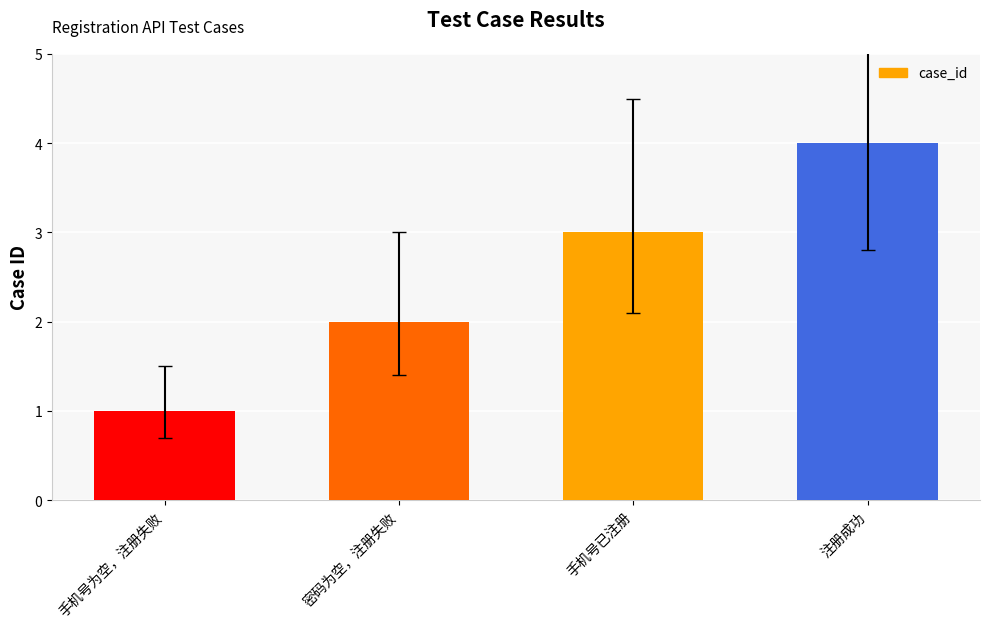

Reading left to right, list all the values displayed in this chart.

1	2	3	4